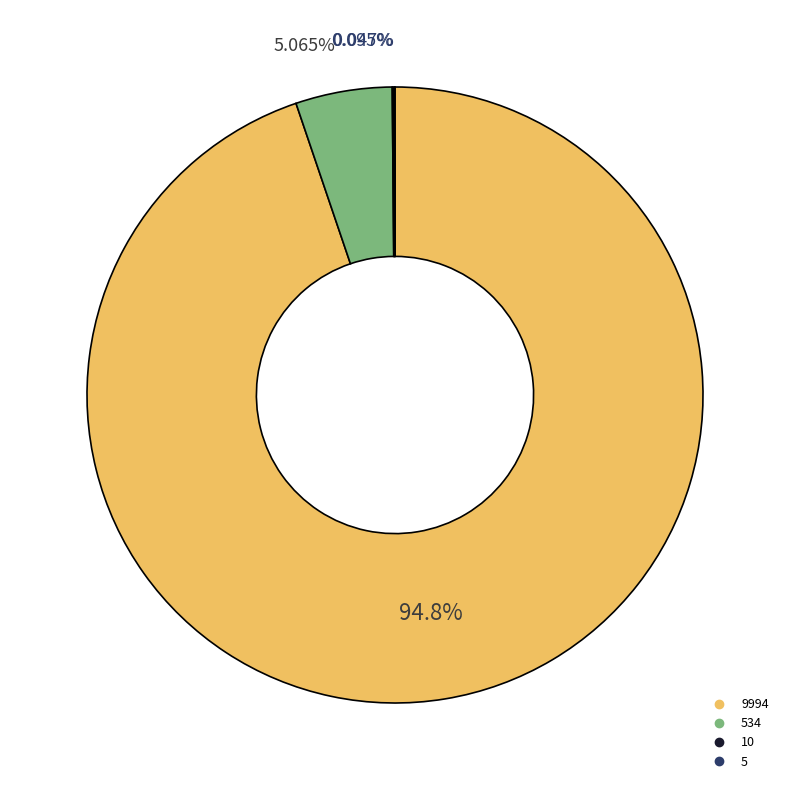

Is there a majority slice in this chart?

Yes